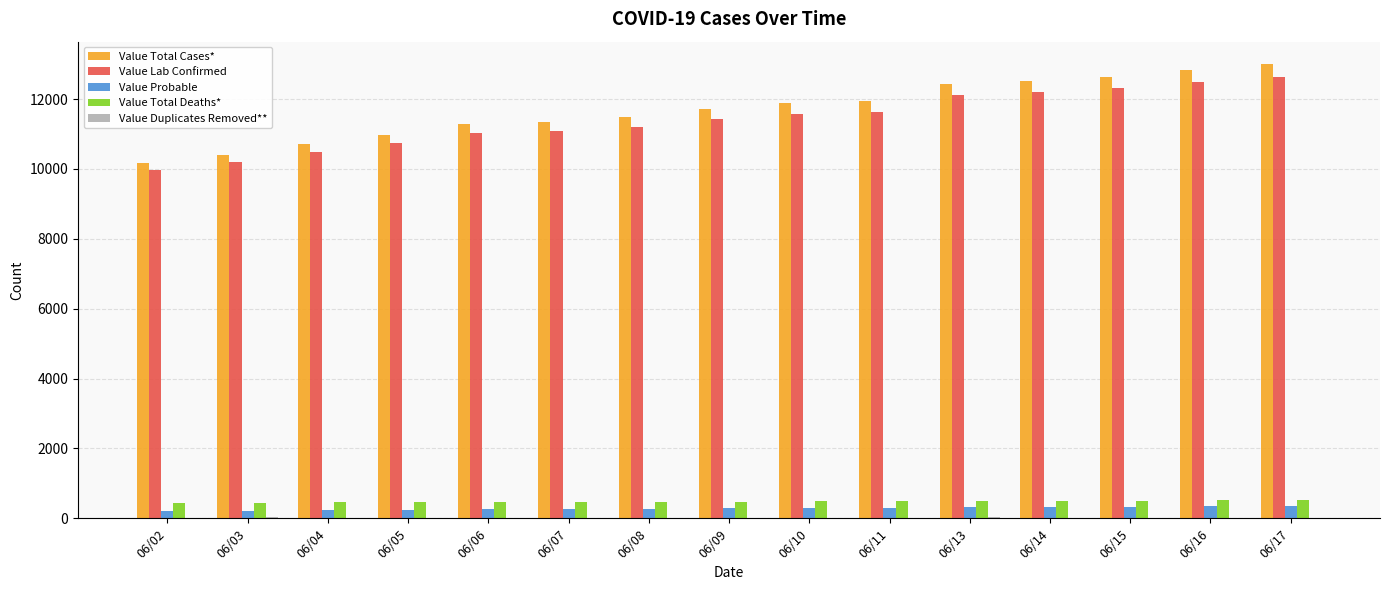

How many data points does each series have?

15